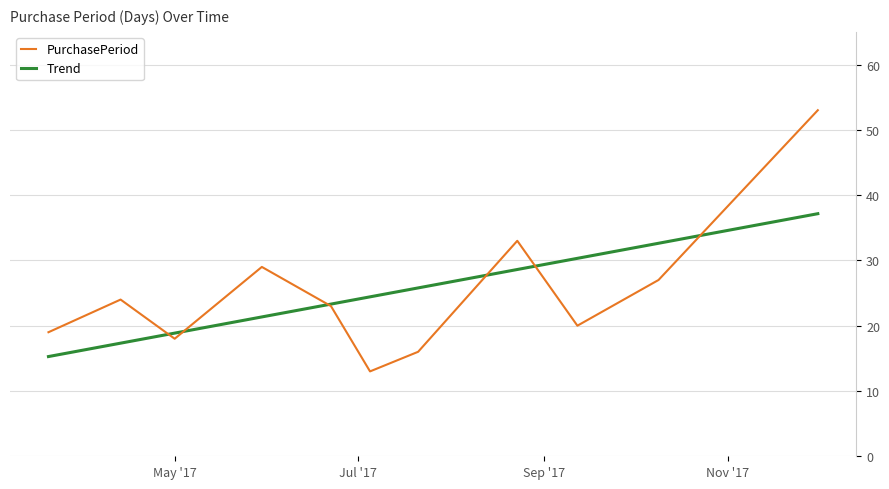

Which series has the largest range (max minus min)?

PurchasePeriod